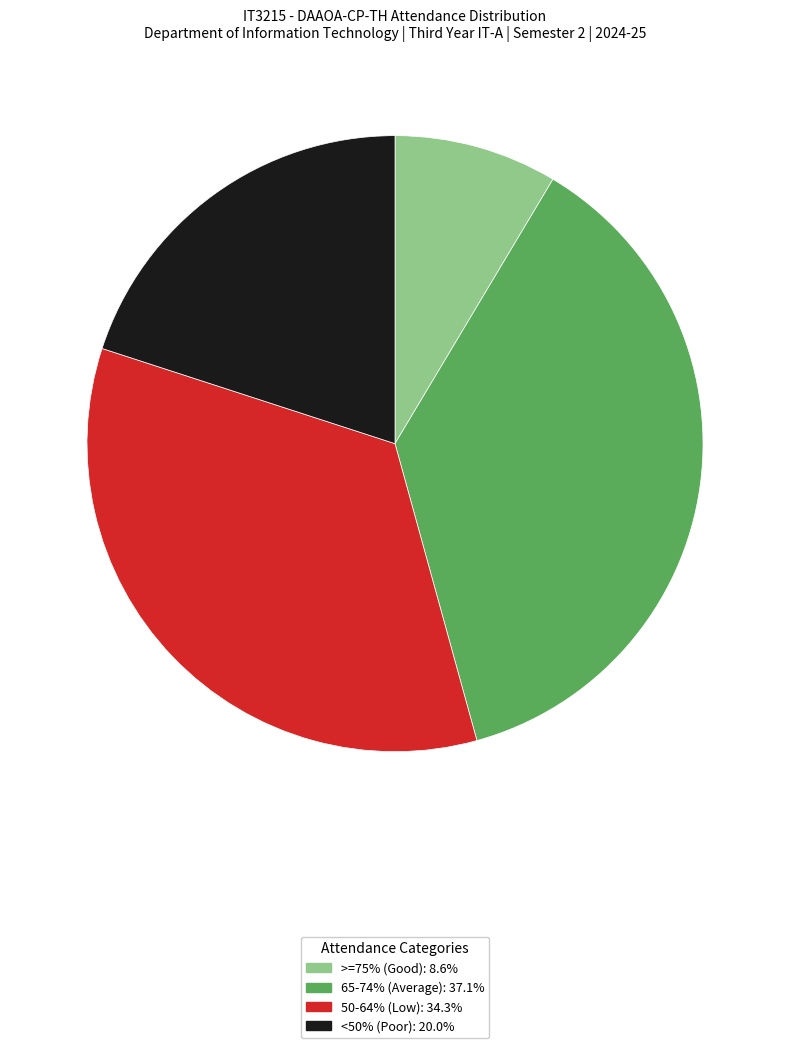

How many segments does this pie chart have?

4